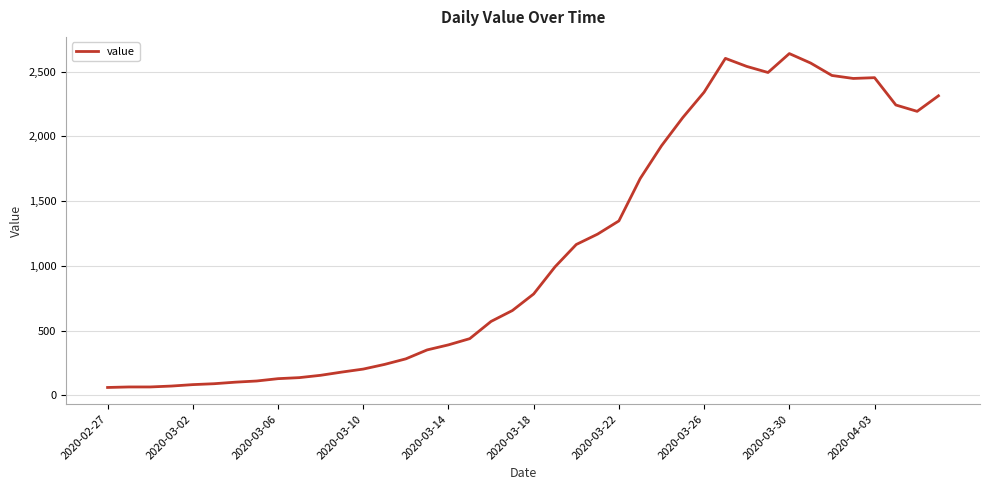

What is the difference between the maximum and minimum values?

2578